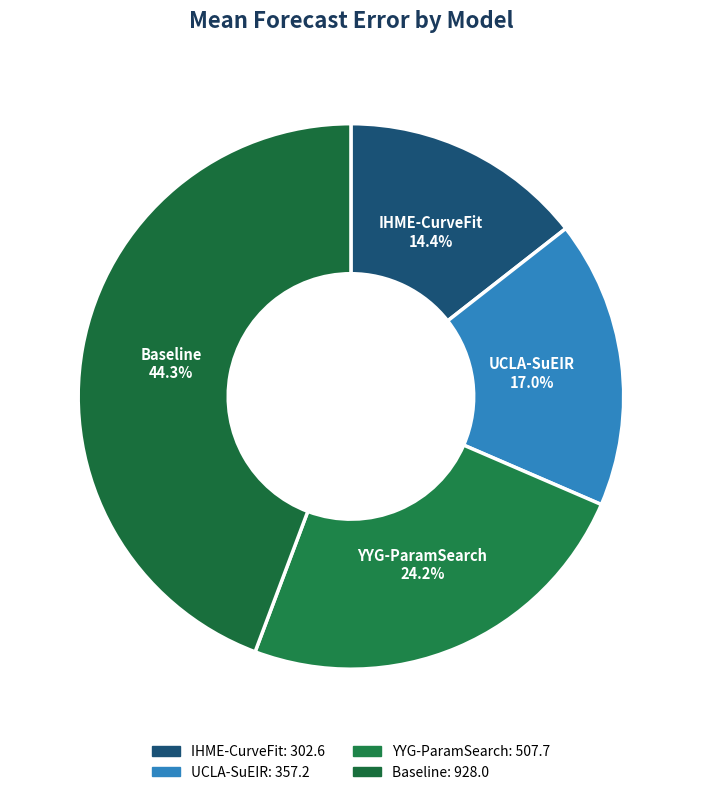

How many segments does this pie chart have?

4